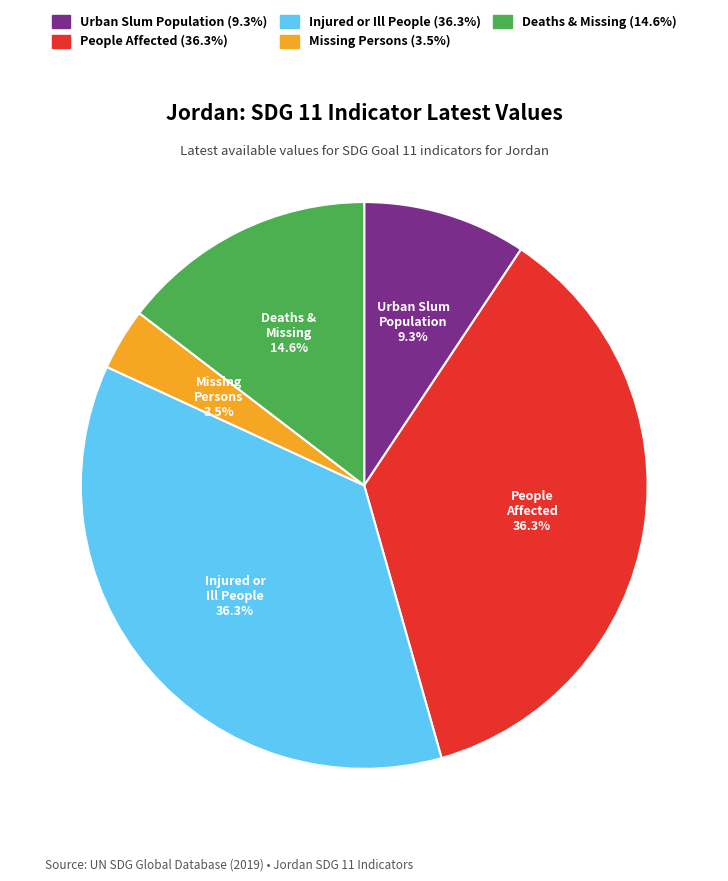

Is there any slice that represents more than half of the pie?

No